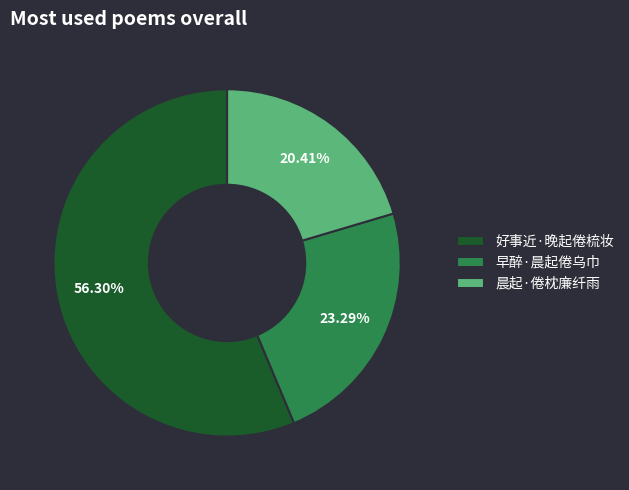

To the nearest percent, what is the difference between the 好事近·晚起倦梳妆 and 晨起·倦枕廉纤雨 slice percentages?

36%